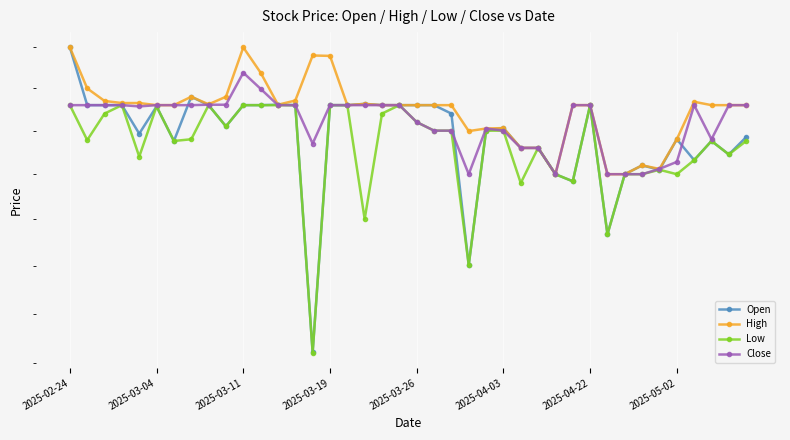

List the labels in order of High value, largest first.

2025-02-24, 10, 14, 15, 11, 2025-03-04, 2025-05-02, 9, 13, 2025-03-11, 36, 2025-03-19, 2025-03-26, 17, 8, 12, 2025-04-03, 2025-04-22, 16, 18, 19, 20, 21, 22, 29, 30, 37, 38, 39, 25, 24, 23, 35, 26, 27, 33, 34, 28, 31, 32